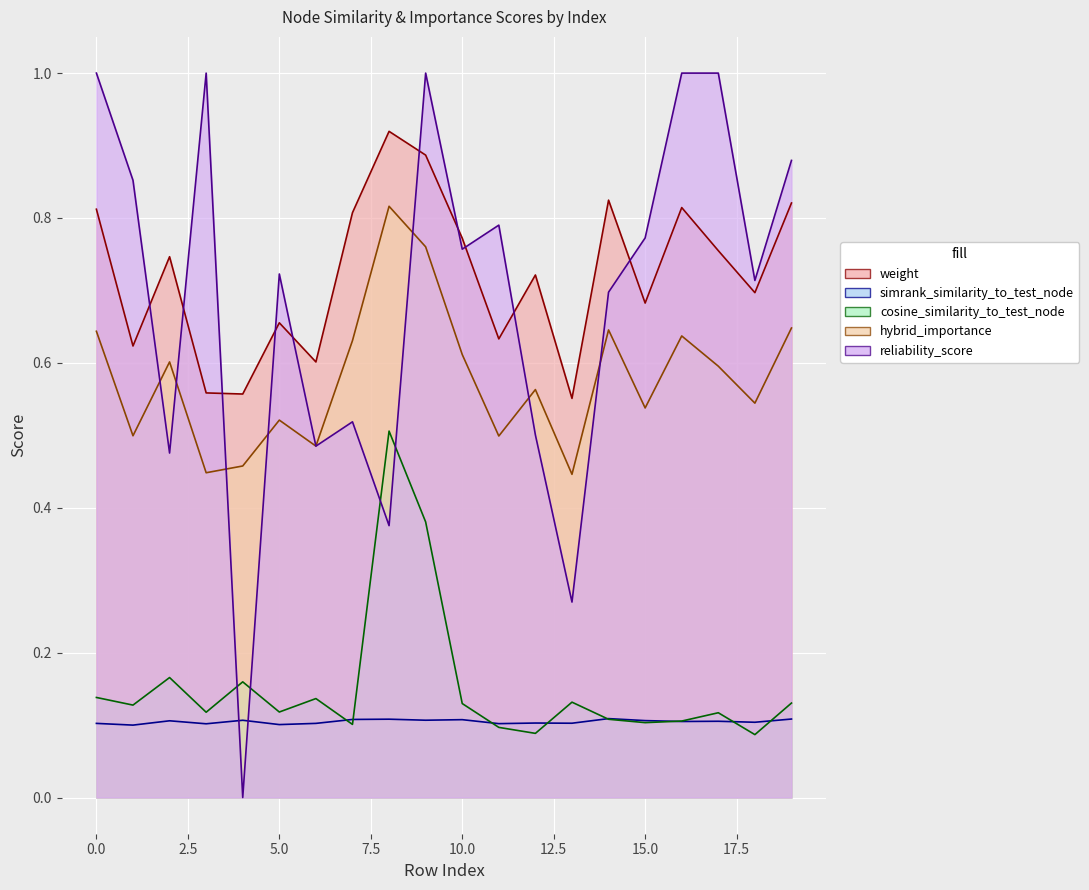

True or false: hybrid_importance and reliability_score cross at least once.

True